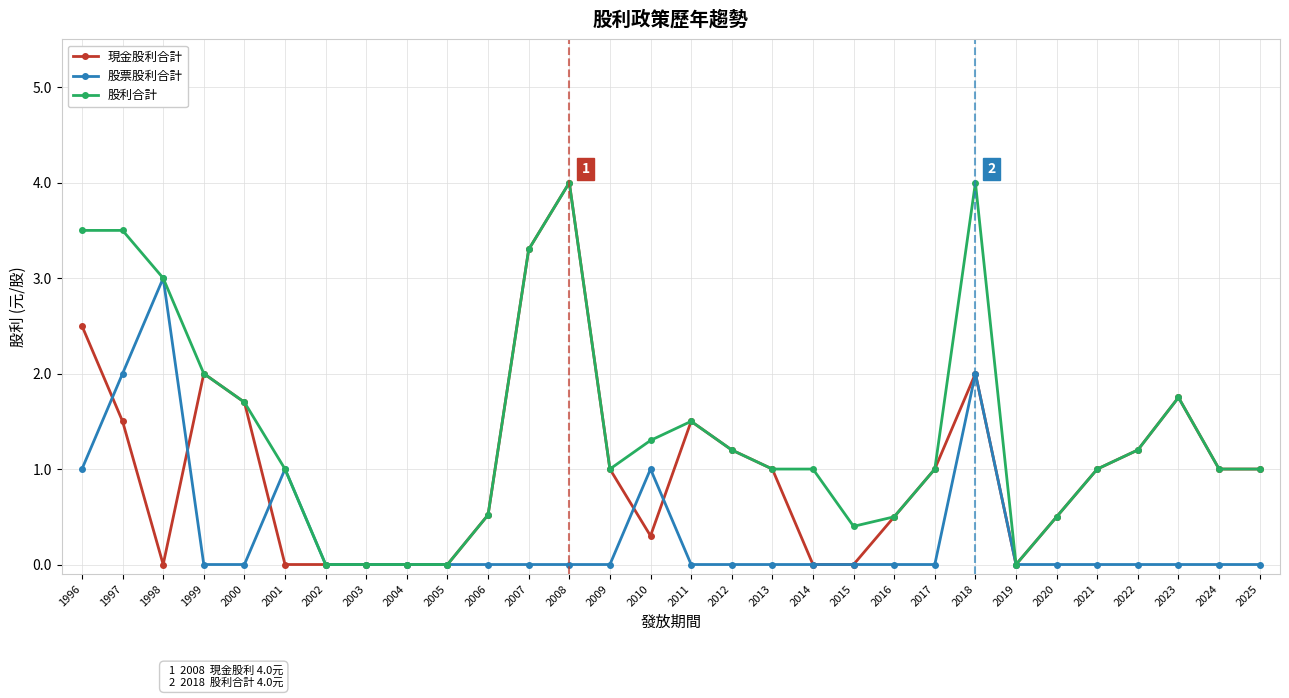

True or false: 現金股利合計 and 股票股利合計 intersect in this chart.

True